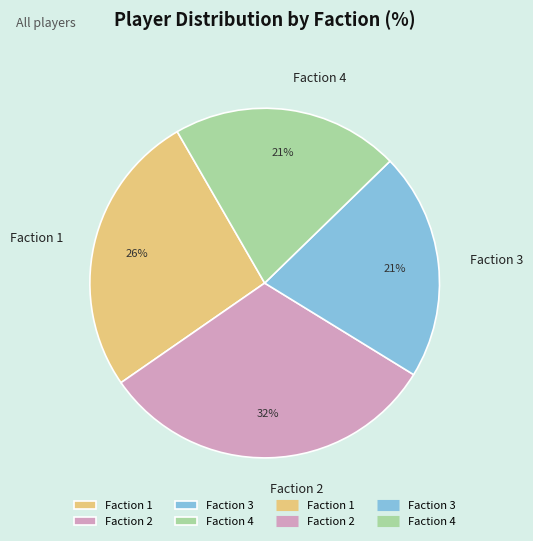

What percentage is the Faction 2 slice, to the nearest percent?

32%